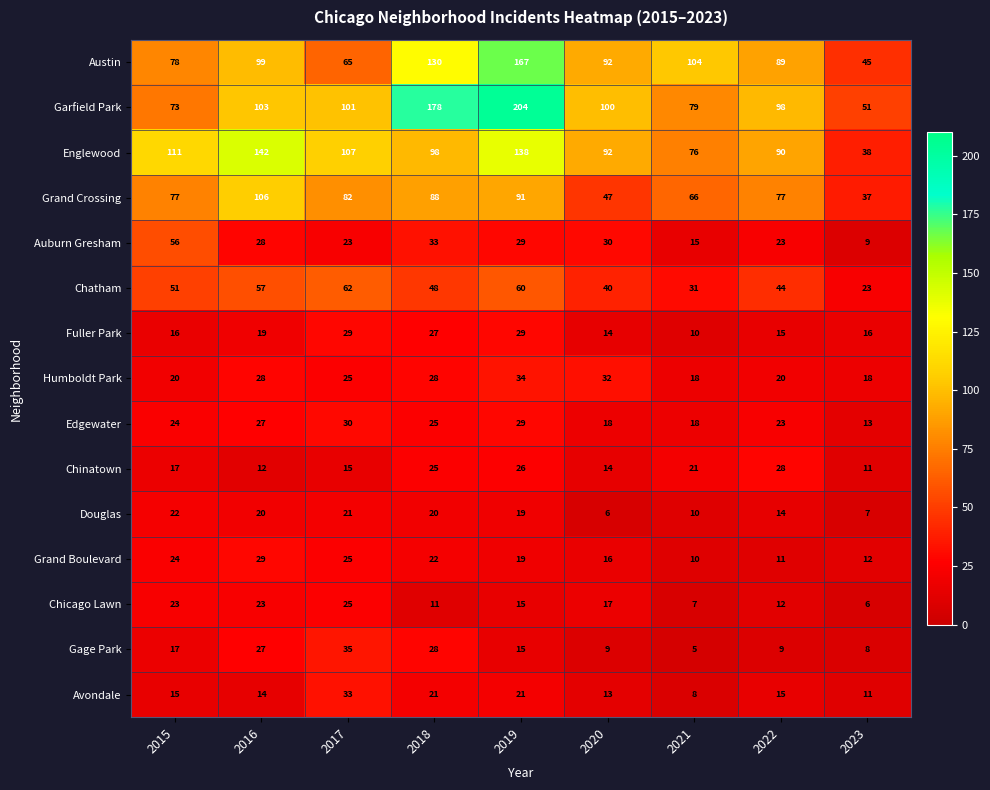

The Englewood series shows 111 at 2015. True or false?

True